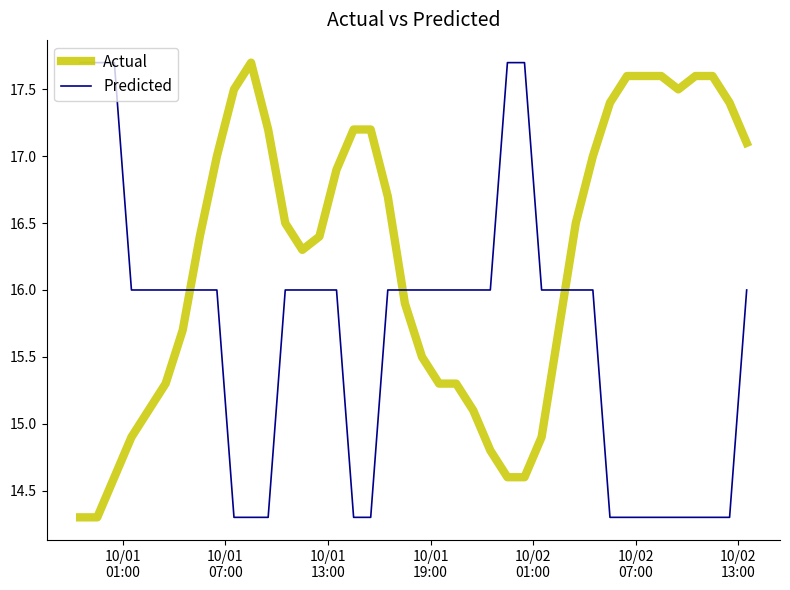

How many times do Actual and Predicted cross each other?

3